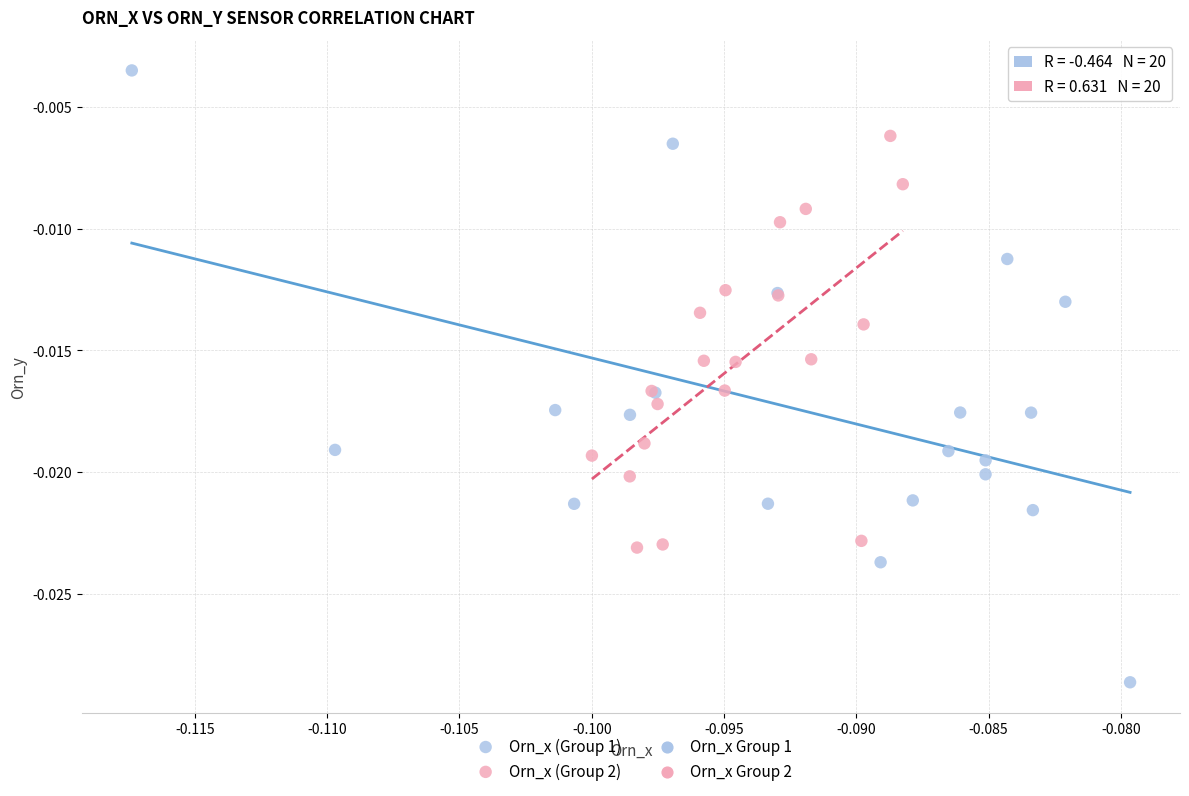

Which series has the widest spread of Y values?

Orn_x (Group 1)